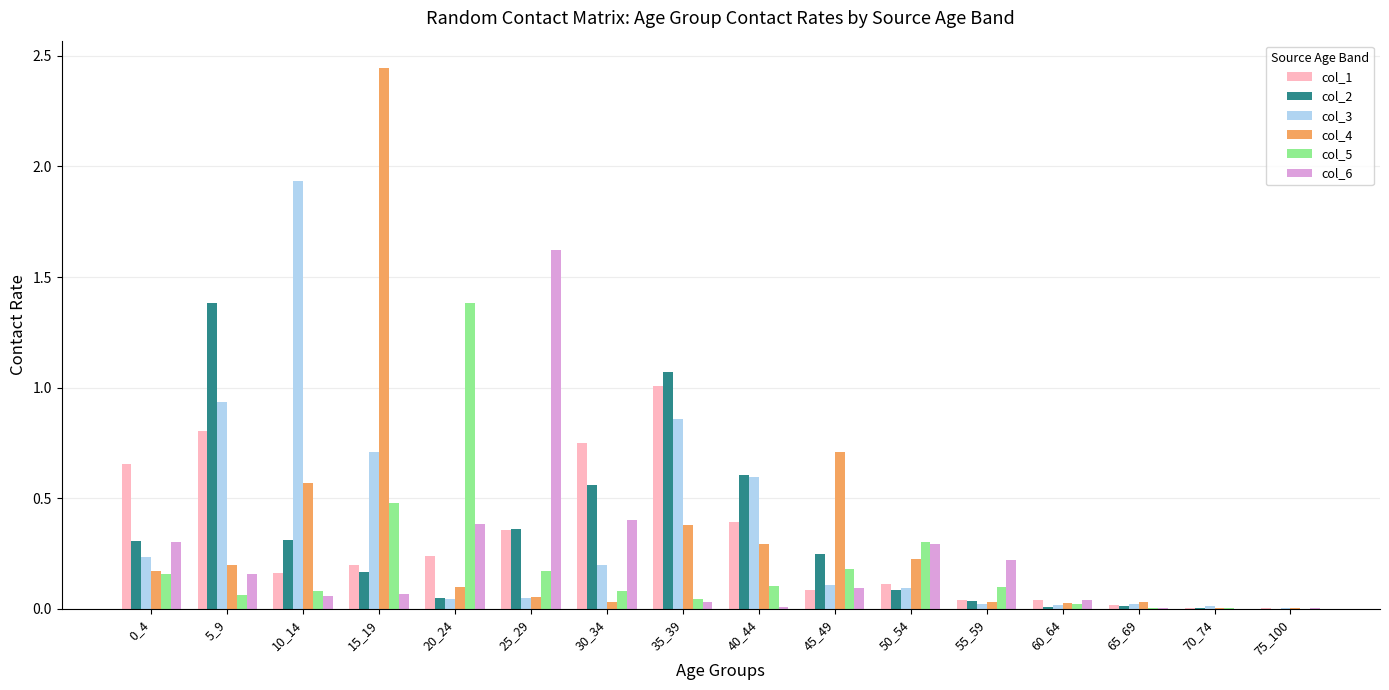

True or false: col_4 has a value of 0.0 at 60_64.

True